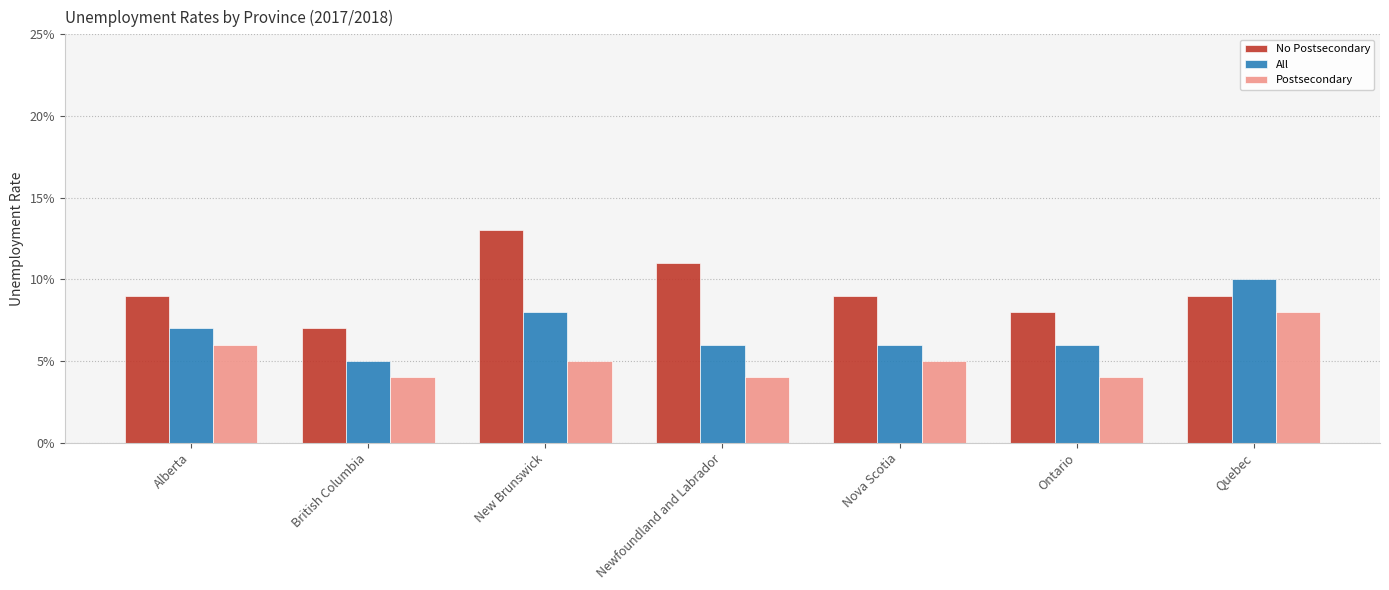

Is it true that No Postsecondary equals 0.1 at Alberta?

True